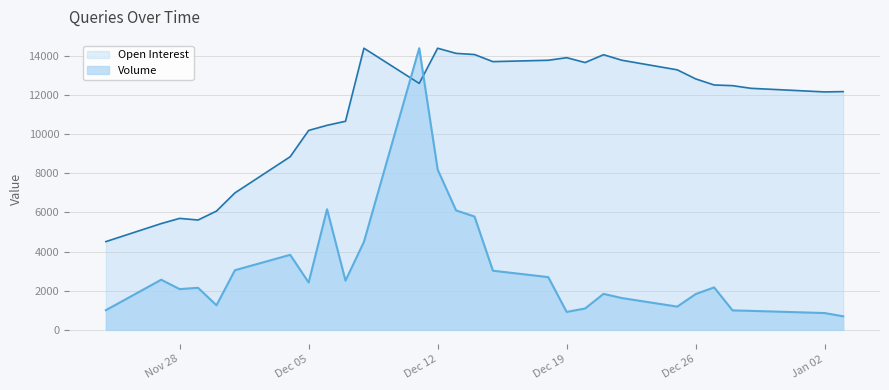

Count the number of categories in the chart.

28